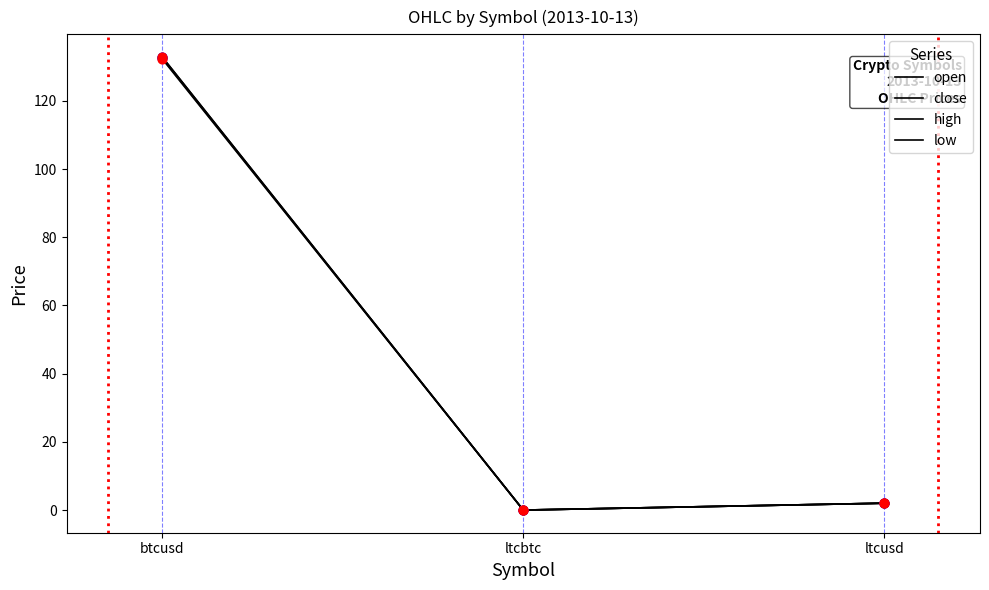

What are all the series names shown in the legend?

open, close, high, low